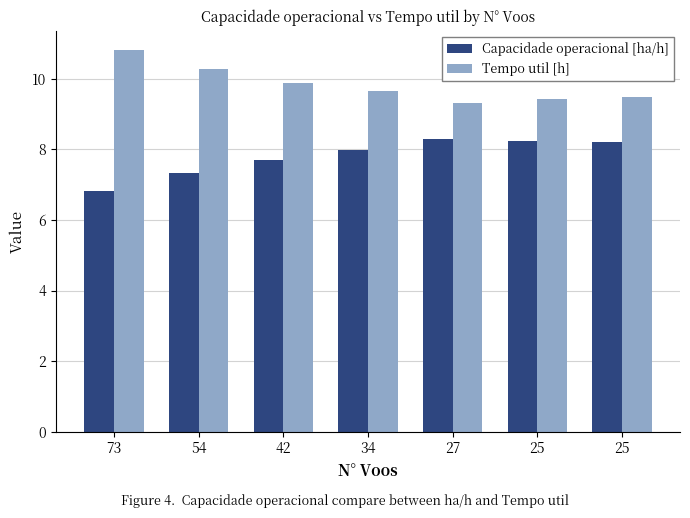

What is the total value across all series at 34?

17.6